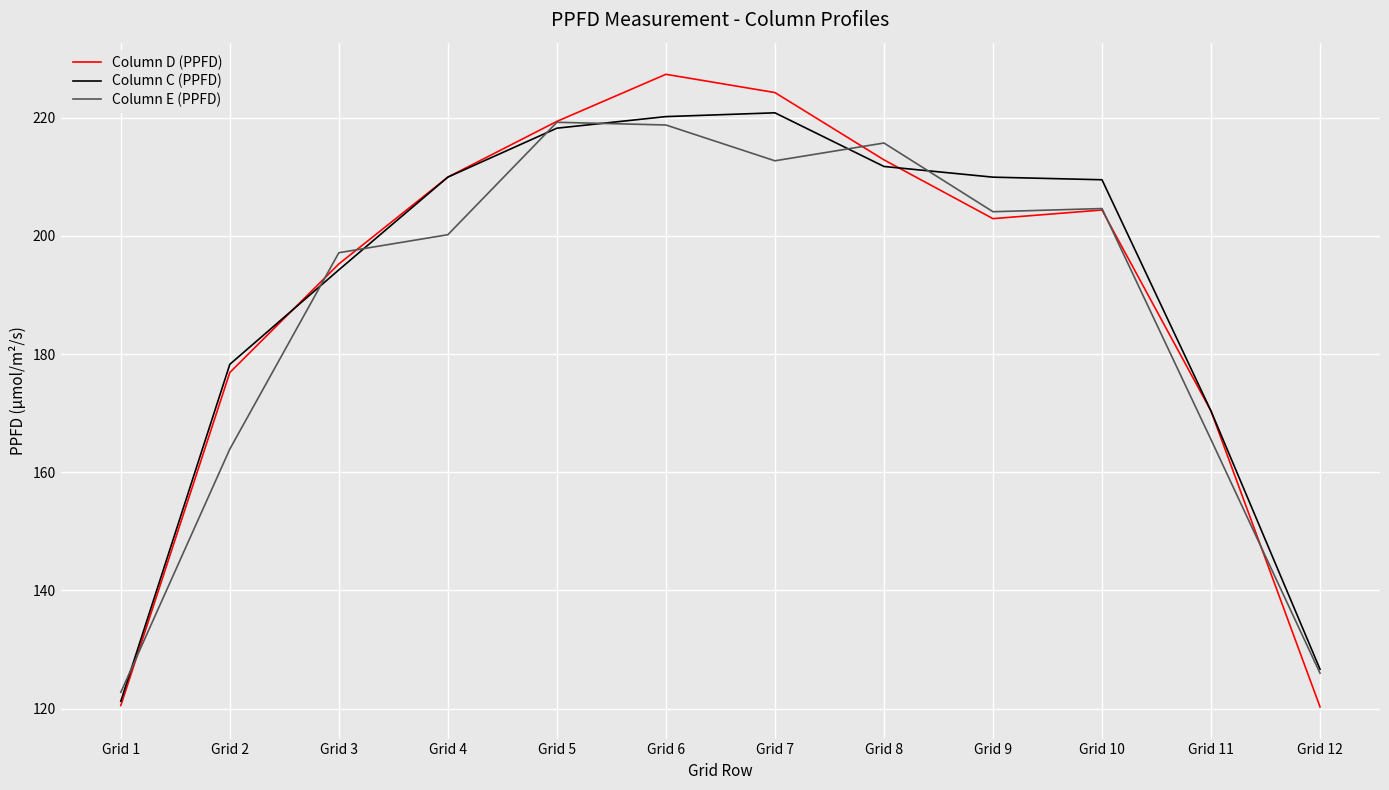

Which series has the largest range (max minus min)?

Column D (PPFD)